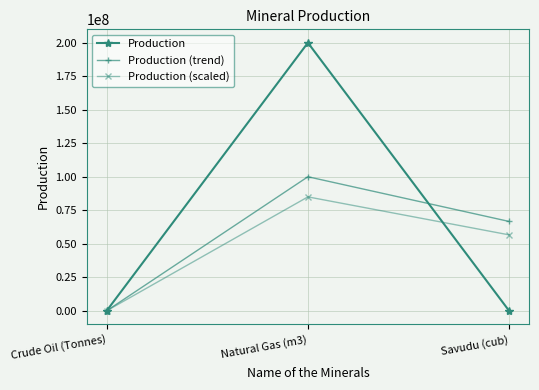

At which label does Production first exceed 138880?

Crude Oil (Tonnes)